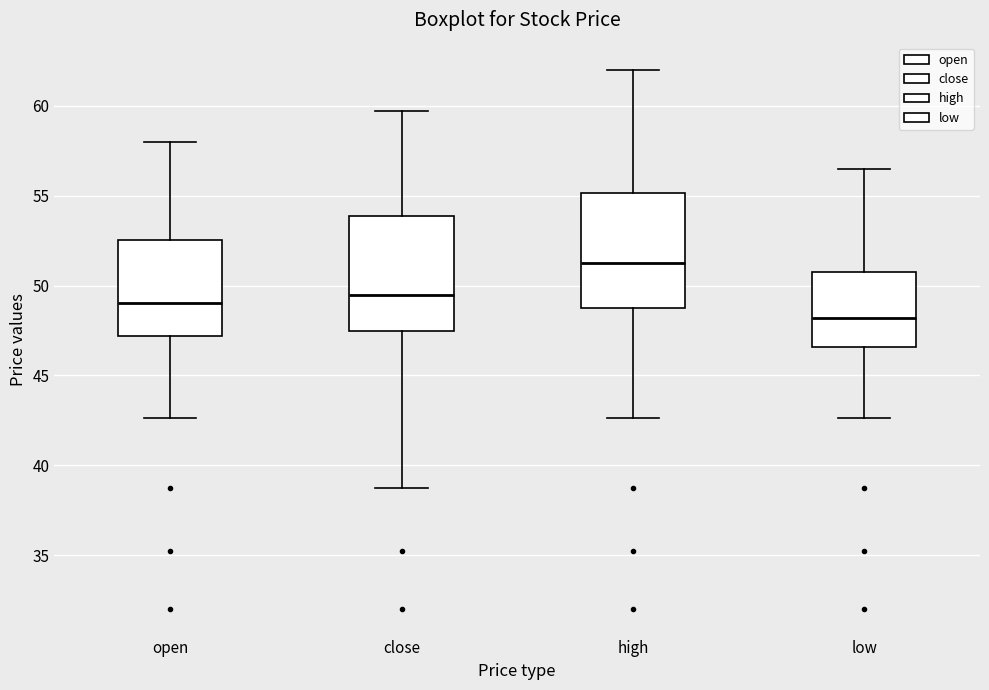

Reading left to right, transcribe this box plot: for each box, give where its median line is, the range the box spans, and where its two whiskers end, as read against the y-axis. The values are not printed on the chart, so give them approximately, as read against the axis.

open: median 49.0, box 47.0 to 52.5, whiskers 42.5 to 58.0
close: median 49.5, box 47.5 to 54.0, whiskers 39.0 to 59.5
high: median 51.5, box 48.5 to 55.0, whiskers 42.5 to 62.0
low: median 48.0, box 46.5 to 50.5, whiskers 42.5 to 56.5